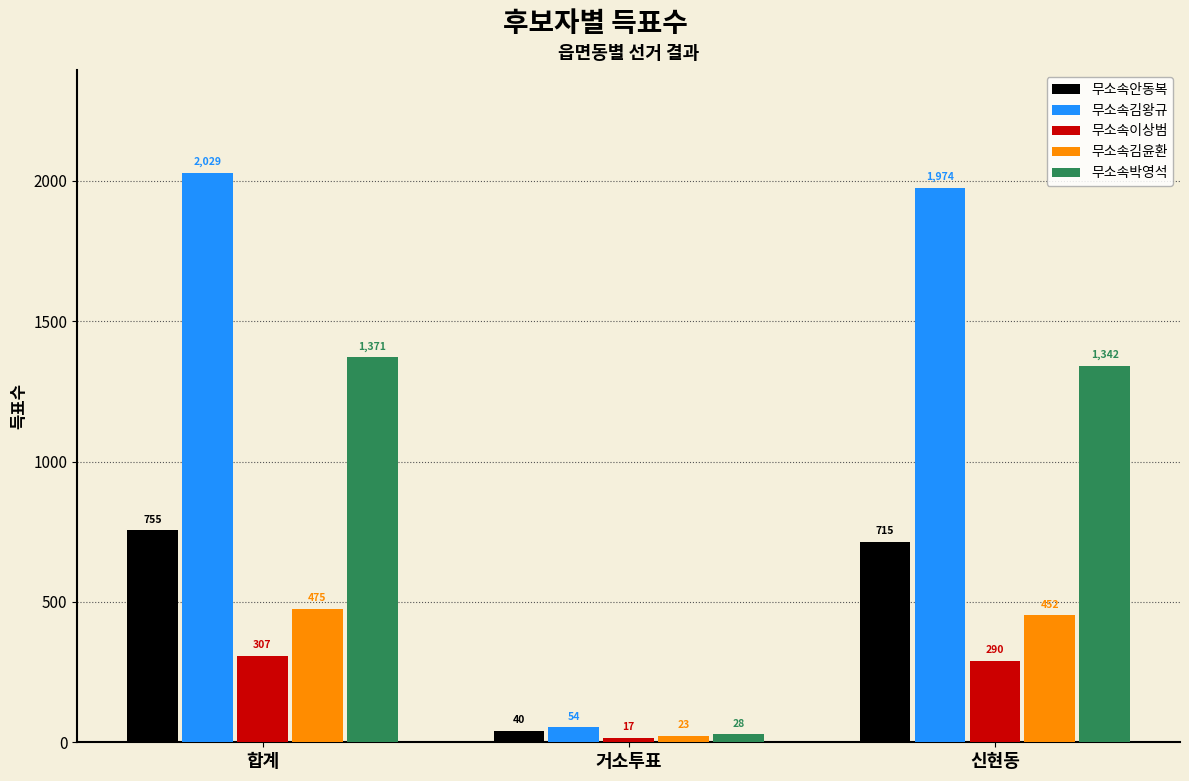

True or false: 무소속김윤환 has a value of 170 at 신현동.

False